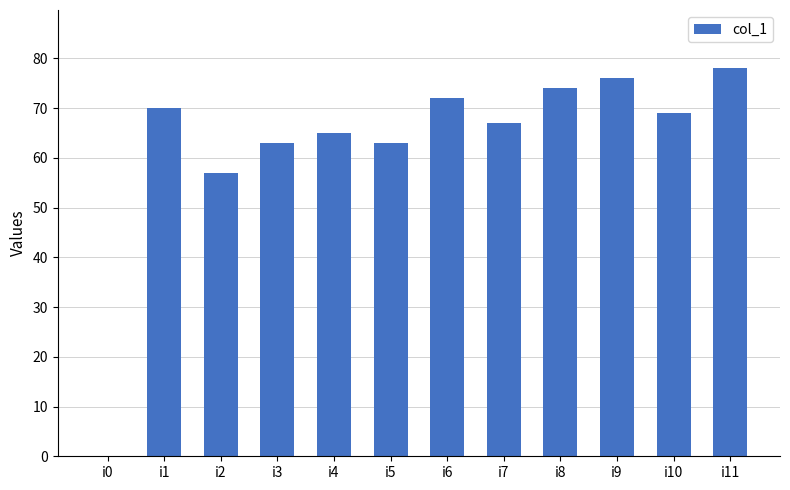

Count the number of categories in the chart.

12